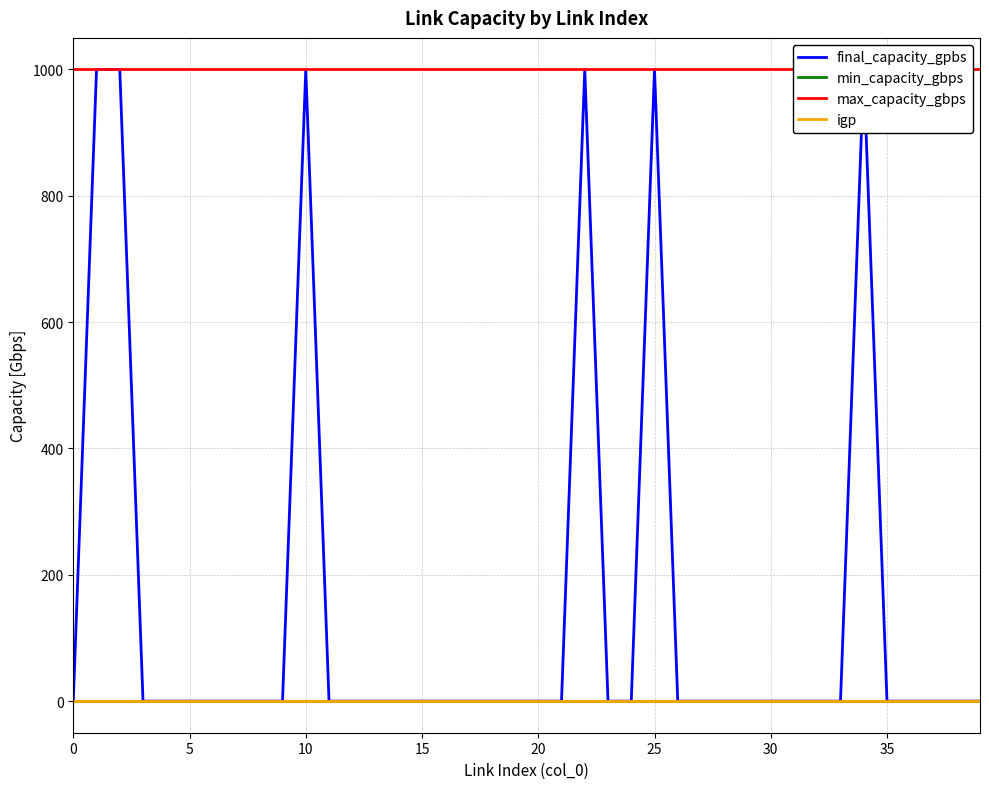

What is the difference between the maximum and minimum values in the final_capacity_gpbs series?

1000